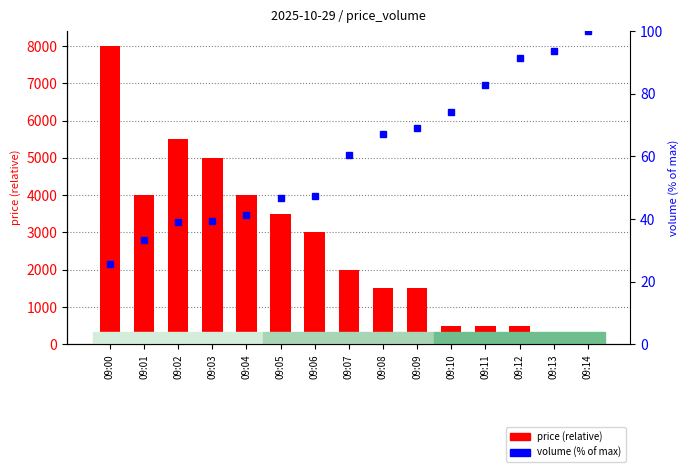

Reading left to right, transcribe all the data shown in this chart.

price (relative): 8000.0	4000.0	5500.0	5000.0	4000.0	3500.0	3000.0	2000.0	1500.0	1500.0	500.0	500.0	500.0	0.0	0.0
volume (% of max): 25.7	33.4	39.0	39.3	41.2	46.7	47.4	60.3	67.3	69.0	74.2	82.7	91.3	93.6	100.0